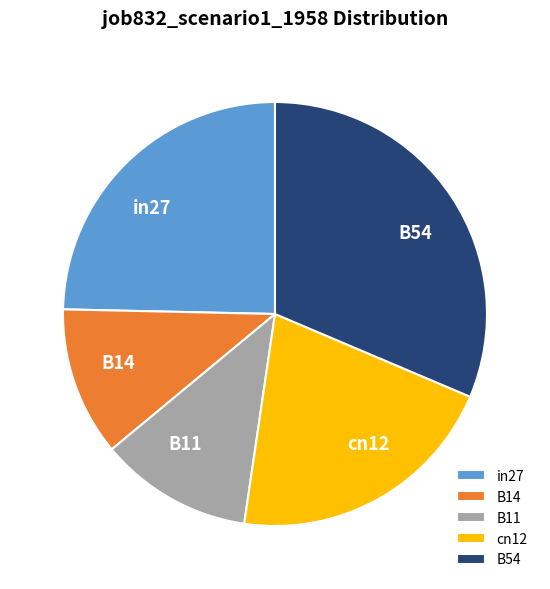

Is it true that B14 is 21% of the pie?

False